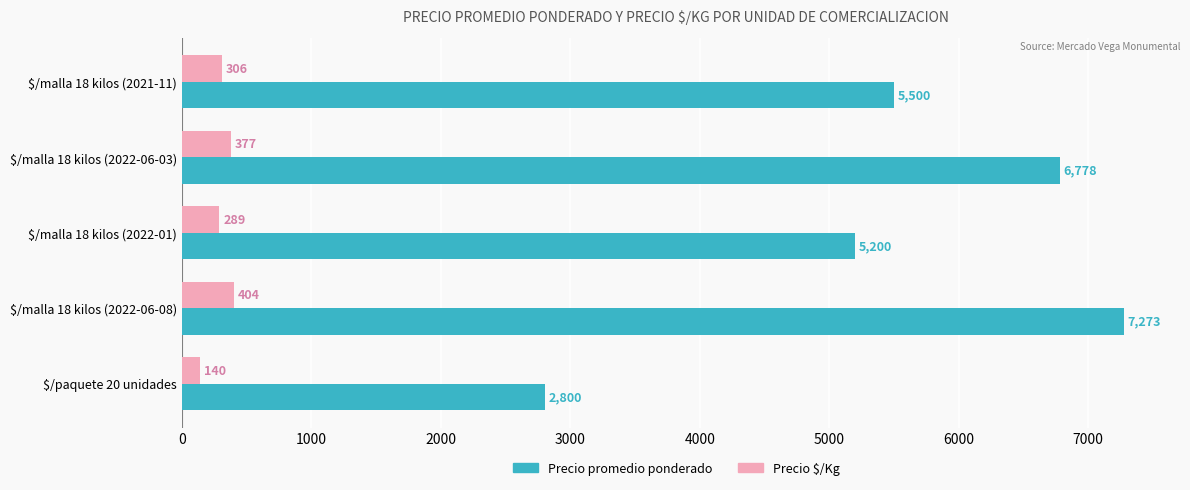

Which series has the largest range (max minus min)?

Precio promedio ponderado